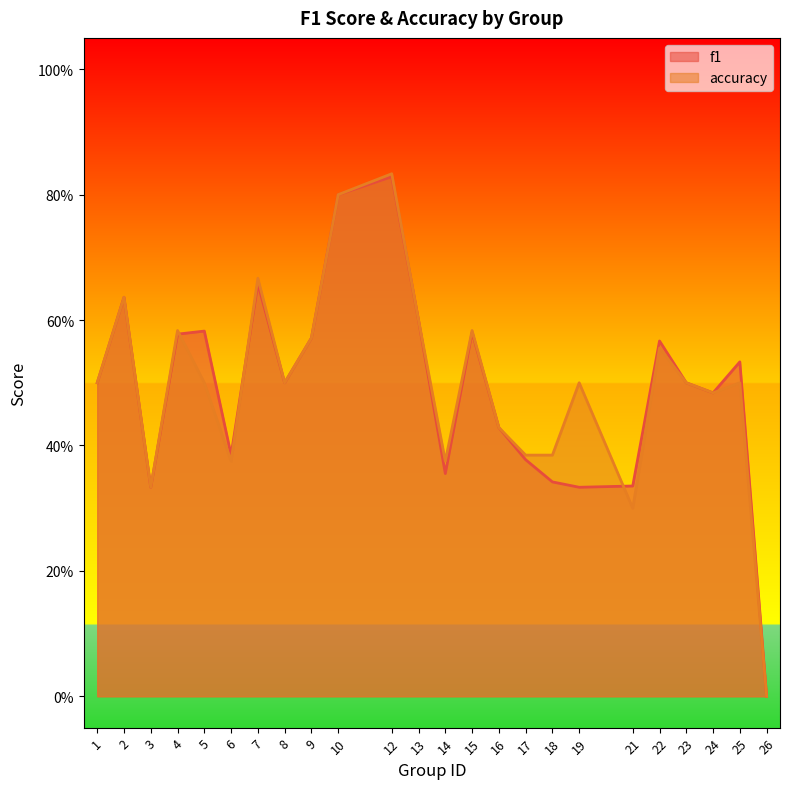

How many times do accuracy and f1 cross each other?

3